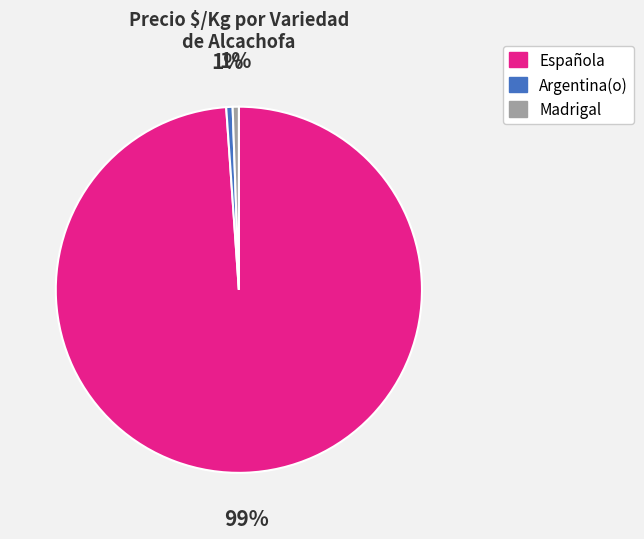

Does any single category account for the majority?

Yes